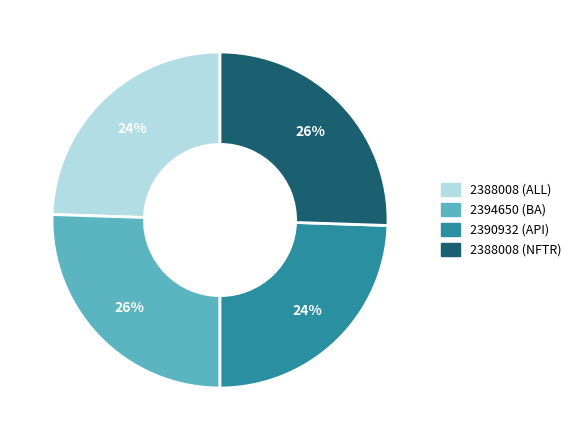

Combined, do 2388008 (ALL) and 2390932 (API) account for over 50%?

No